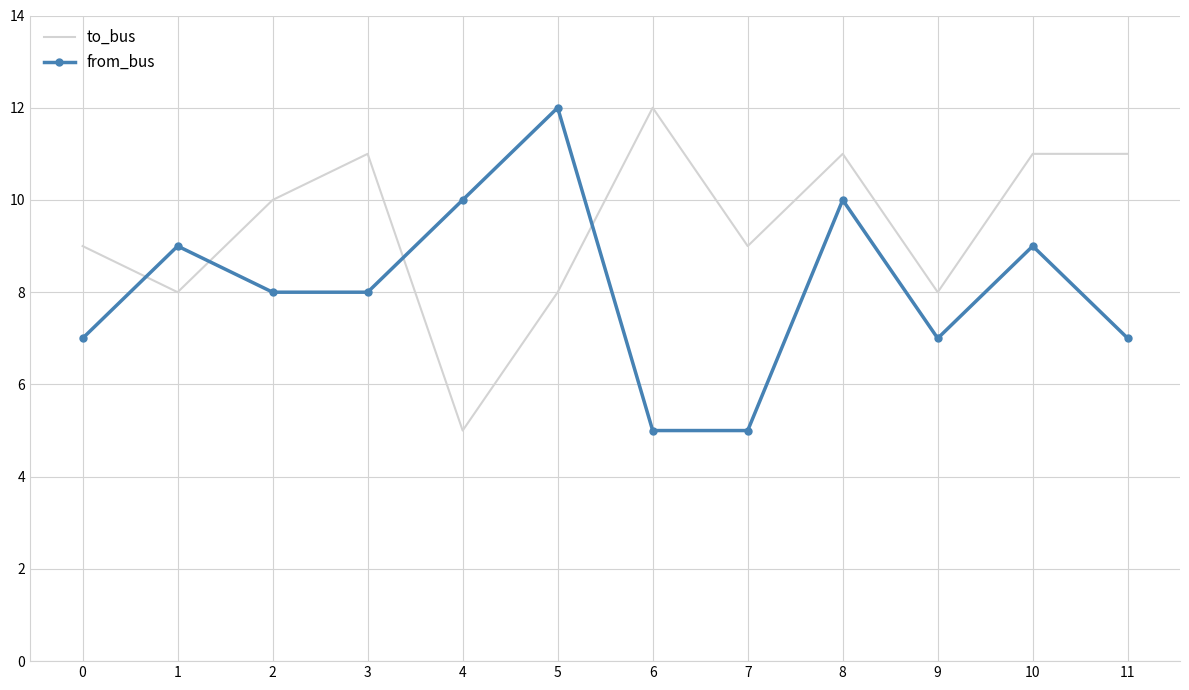

Between 0 and 11, which series saw the biggest shift?

to_bus